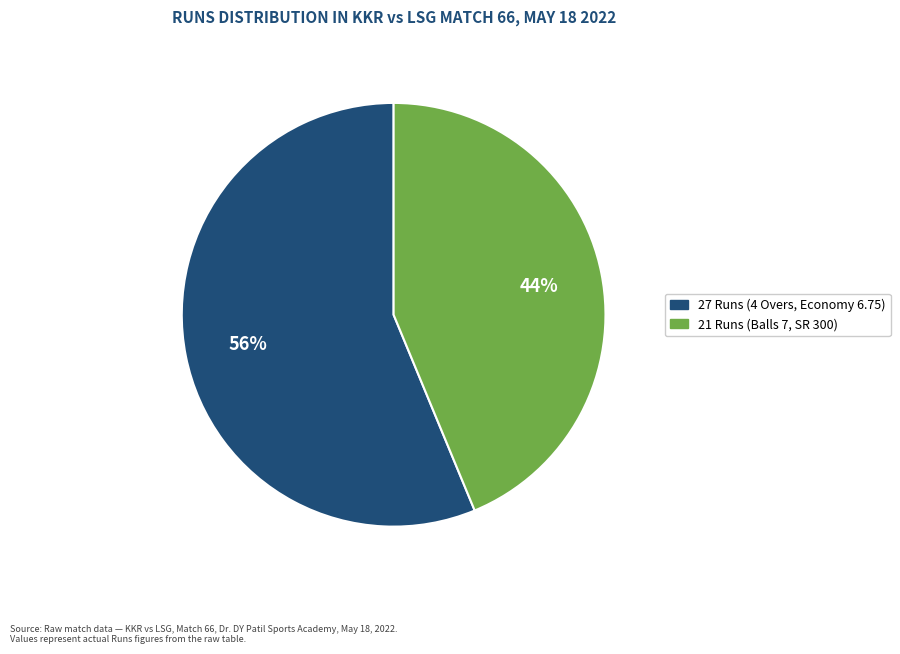

To the nearest percent, what is the combined percentage of 27 Runs (4 Overs, Economy 6.75) and 21 Runs (Balls 7, SR 300)?

100%